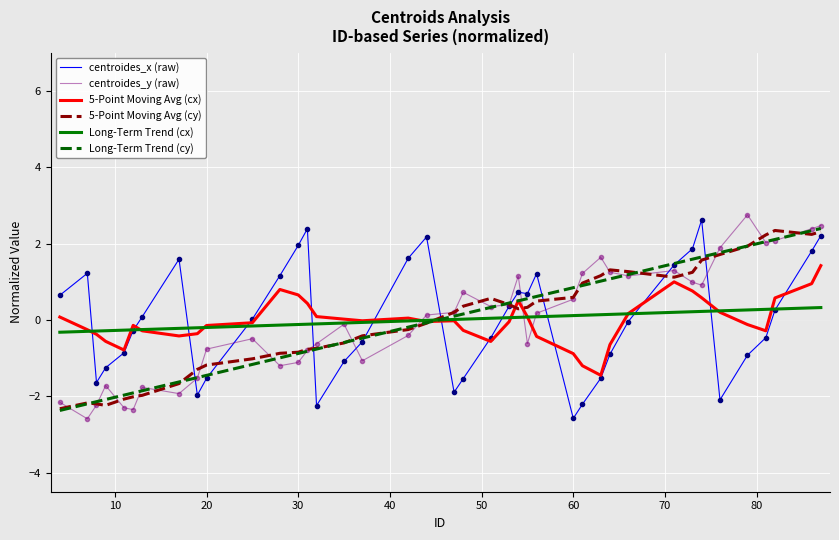

True or false: 5-Point Moving Avg (cx) and centroides_y (raw) cross at least once.

True